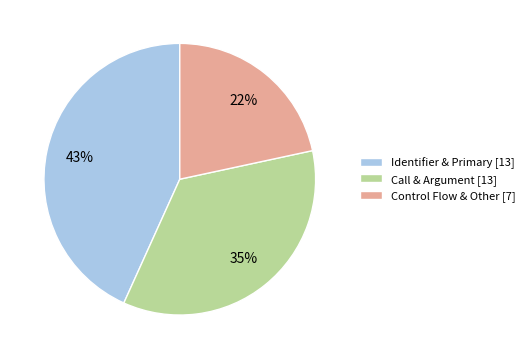

The Identifier & Primary [13] slice represents 43% of the pie. True or false?

True